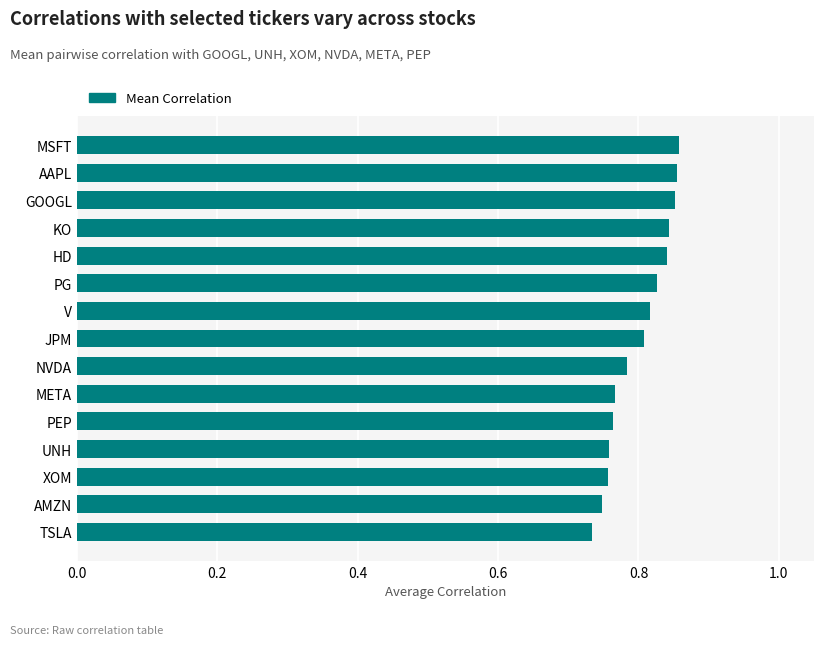

True or false: the data shows 0.3 at PEP.

False